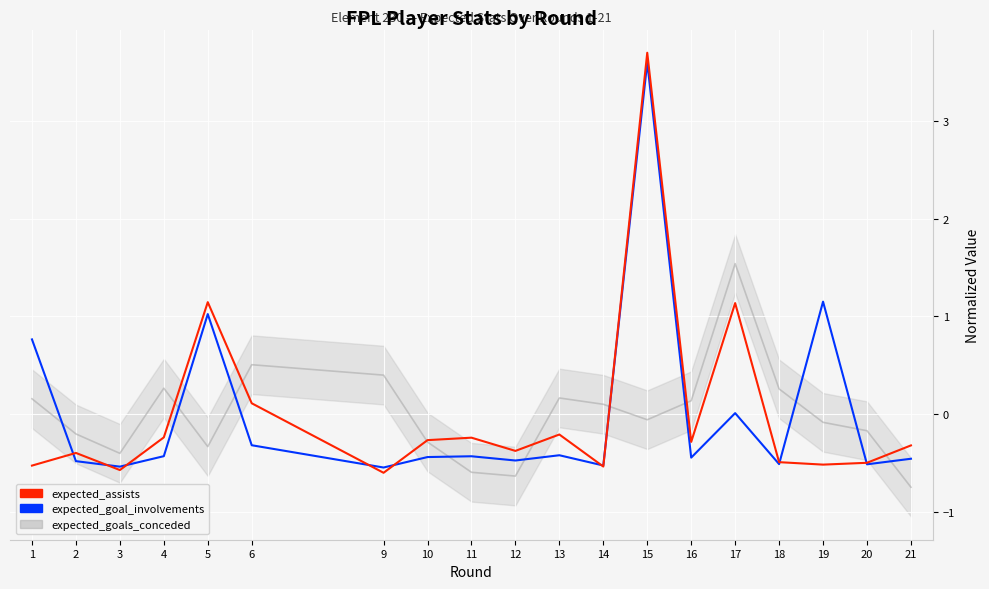

Which series has the widest spread of values?

expected_assists